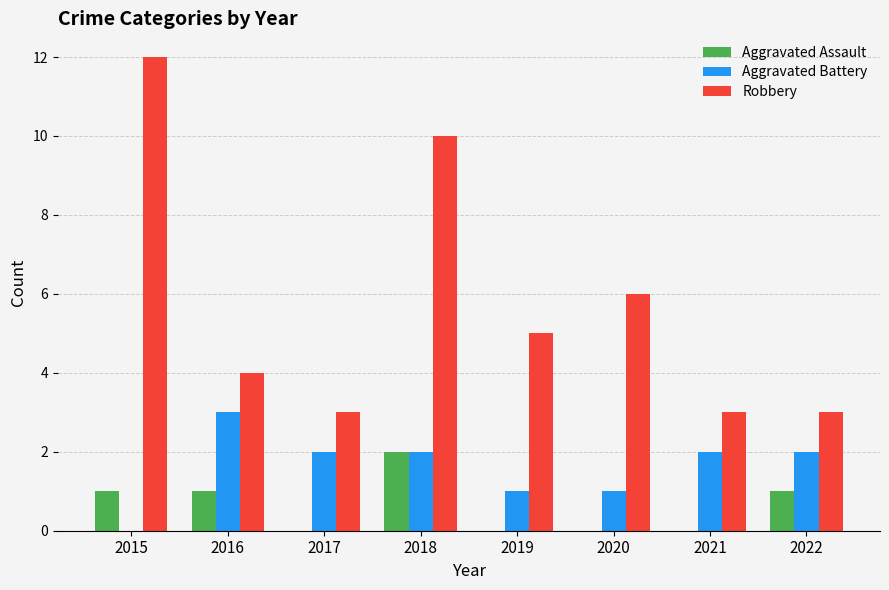

The value of Aggravated Assault at 2018 is 3. True or false?

False